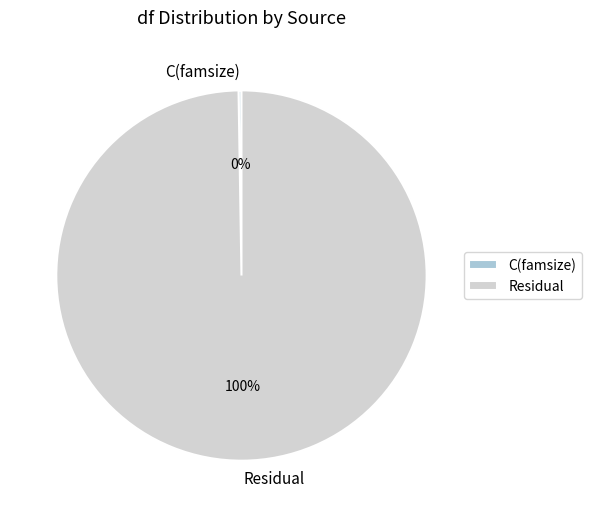

Which slice is the largest?

Residual